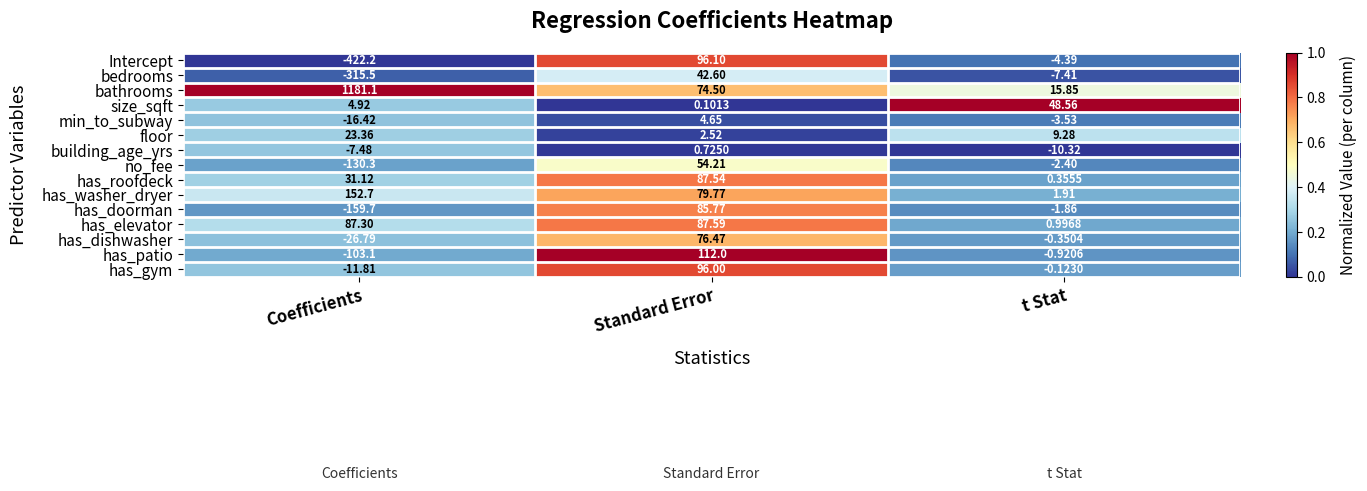

What is the difference between the highest and lowest values at t Stat?

58.9